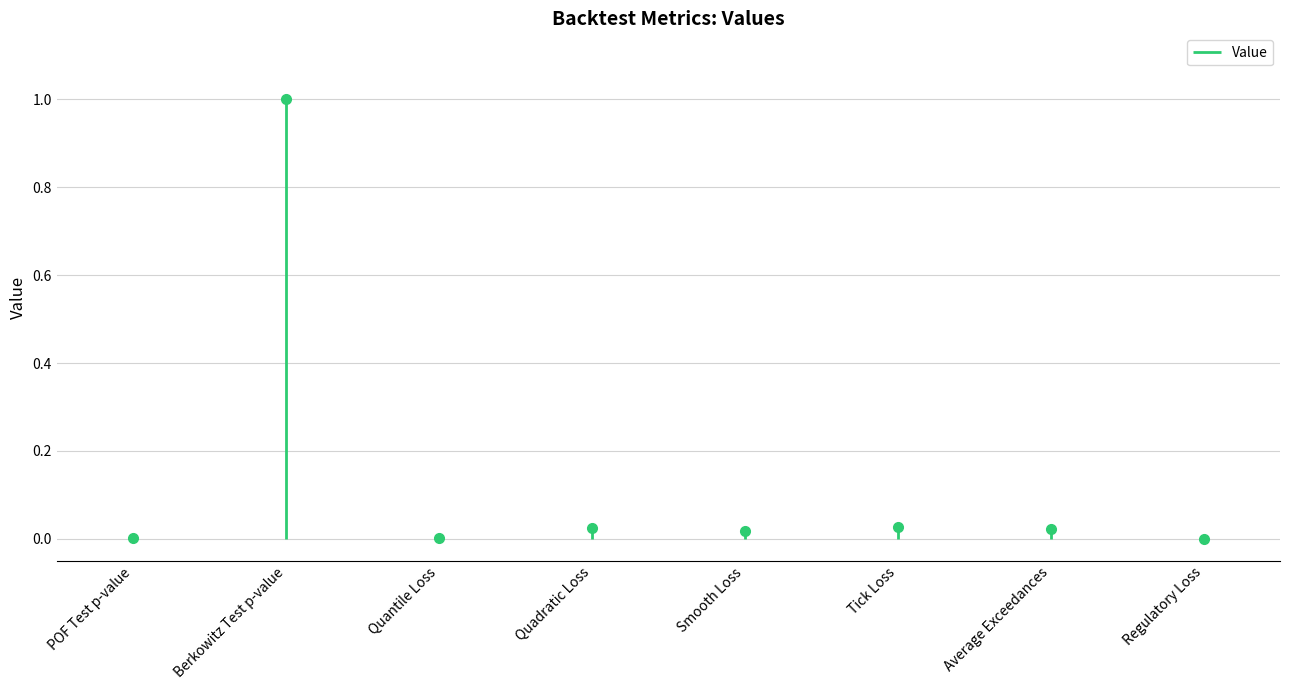

Reading right to left, transcribe all the data shown in this chart.

Regulatory Loss=0.0	Average Exceedances=0.0	Tick Loss=0.0	Smooth Loss=0.0	Quadratic Loss=0.0	Quantile Loss=0.0	Berkowitz Test p-value=1.0	POF Test p-value=0.0